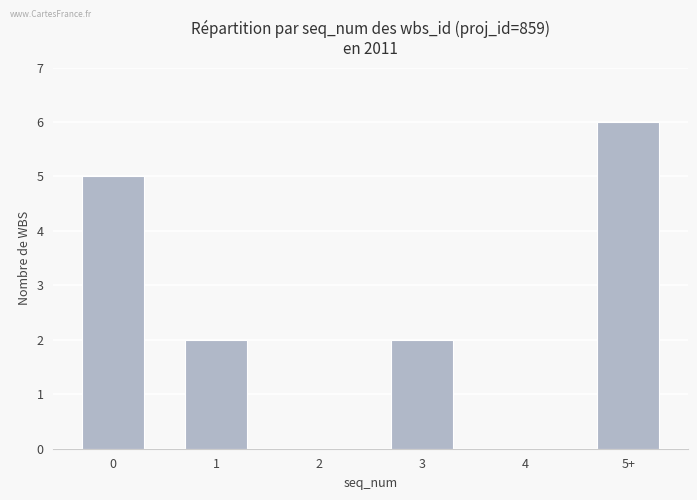

How many categories are shown in the chart?

6